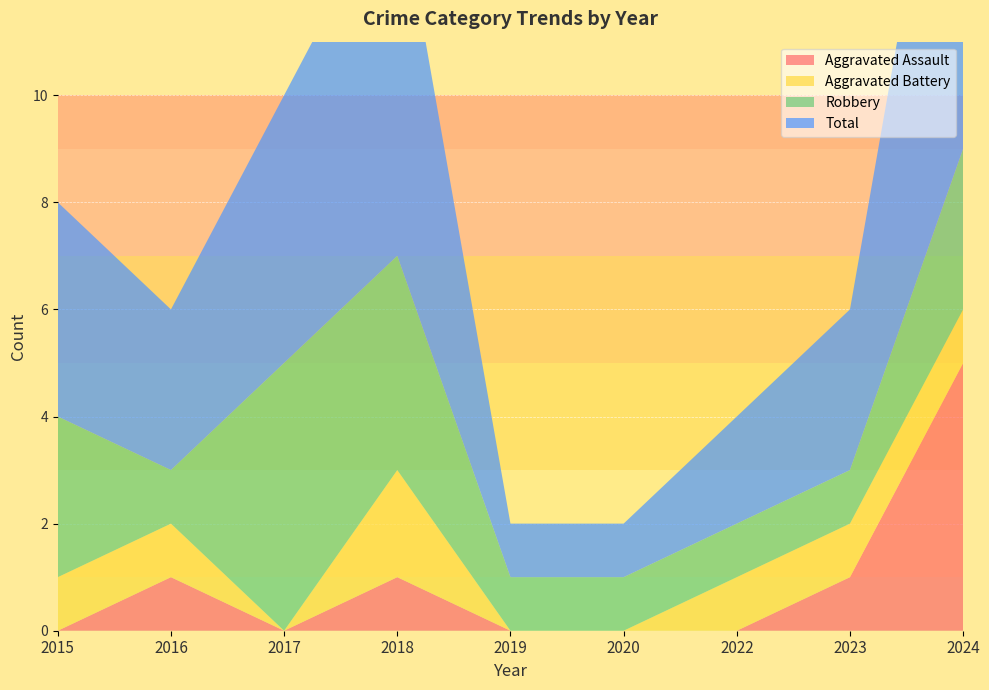

Reading right to left, what are all the values shown in this chart?

Aggravated Assault: 2024=5	2023=1	2022=0	2020=0	2019=0	2018=1	2017=0	2016=1	2015=0
Aggravated Battery: 2024=1	2023=1	2022=1	2020=0	2019=0	2018=2	2017=0	2016=1	2015=1
Robbery: 2024=3	2023=1	2022=1	2020=1	2019=1	2018=4	2017=5	2016=1	2015=3
Total: 2024=9	2023=3	2022=2	2020=1	2019=1	2018=7	2017=5	2016=3	2015=4